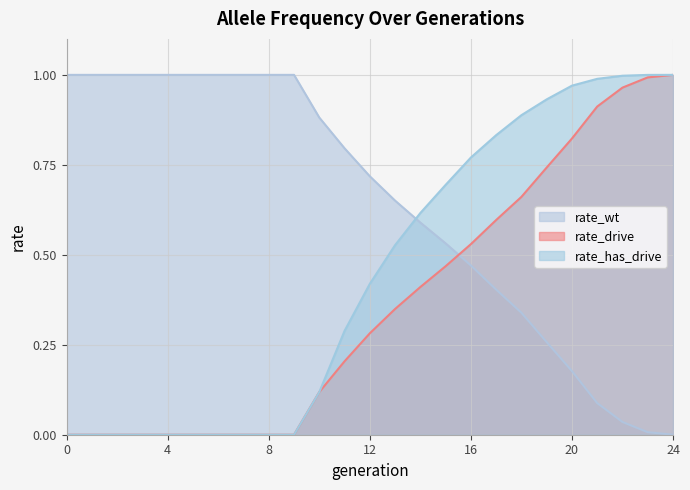

The value of rate_has_drive at 23 is 1.0. True or false?

True